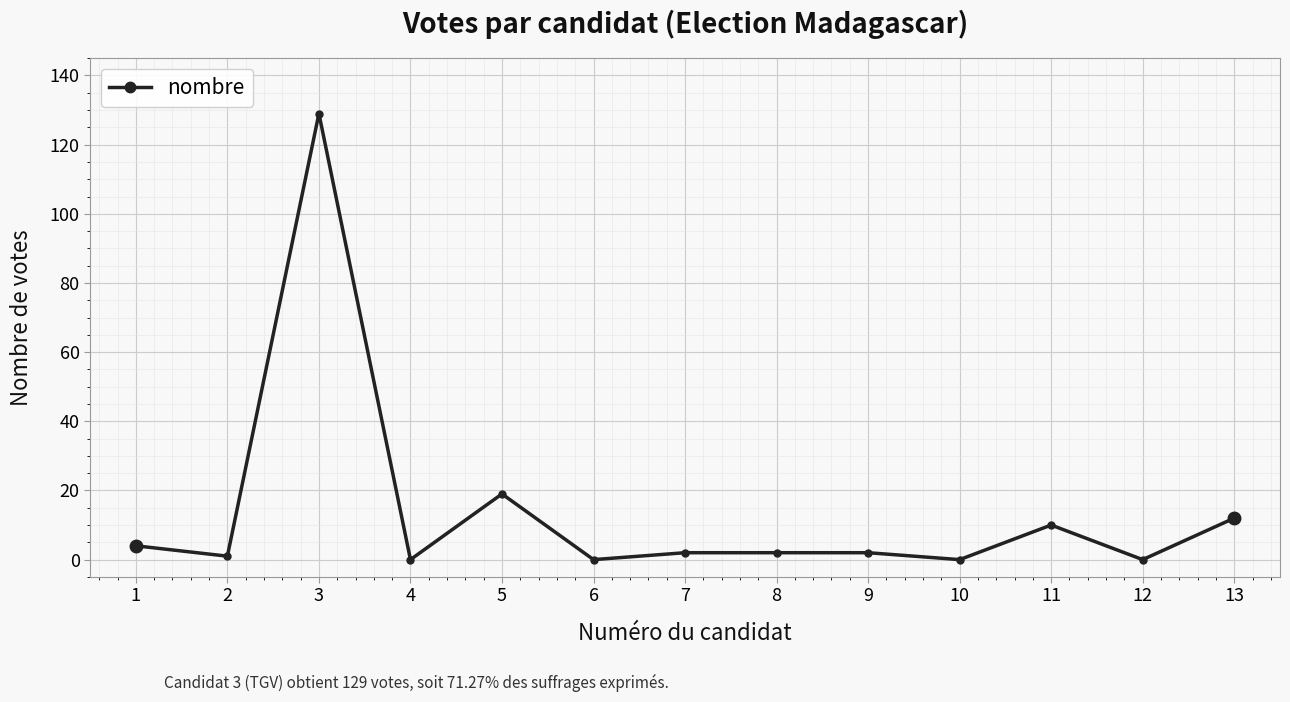

What is the difference between the second highest and minimum values?

19